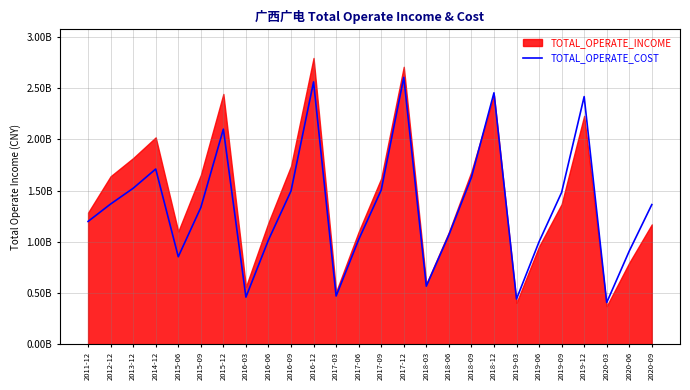

Which category has the lowest value across all series?

2020-03